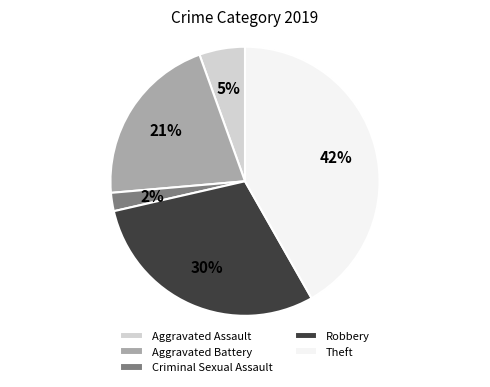

Is there a majority slice in this chart?

No